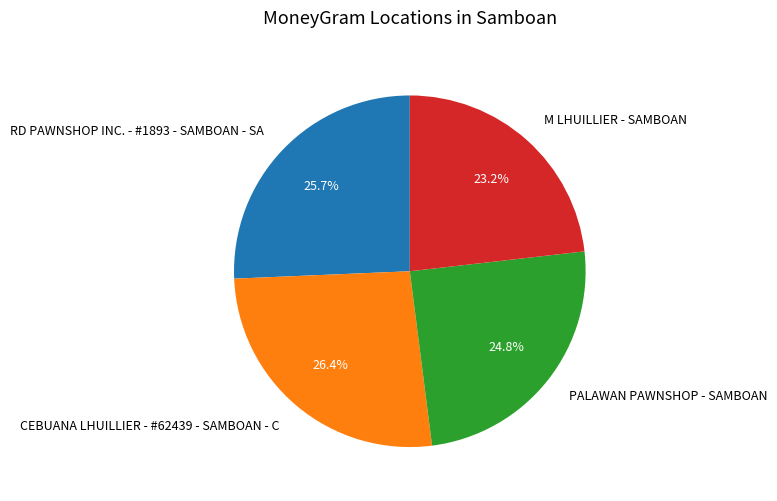

Is there a majority slice in this chart?

No